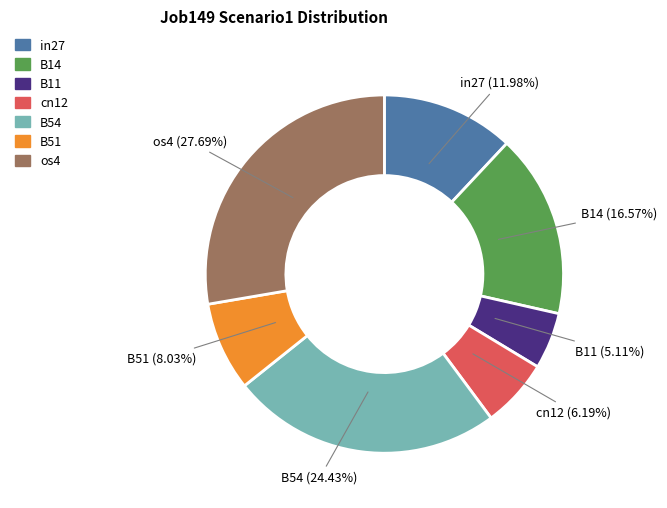

True or false: B54 accounts for 11% of the total.

False